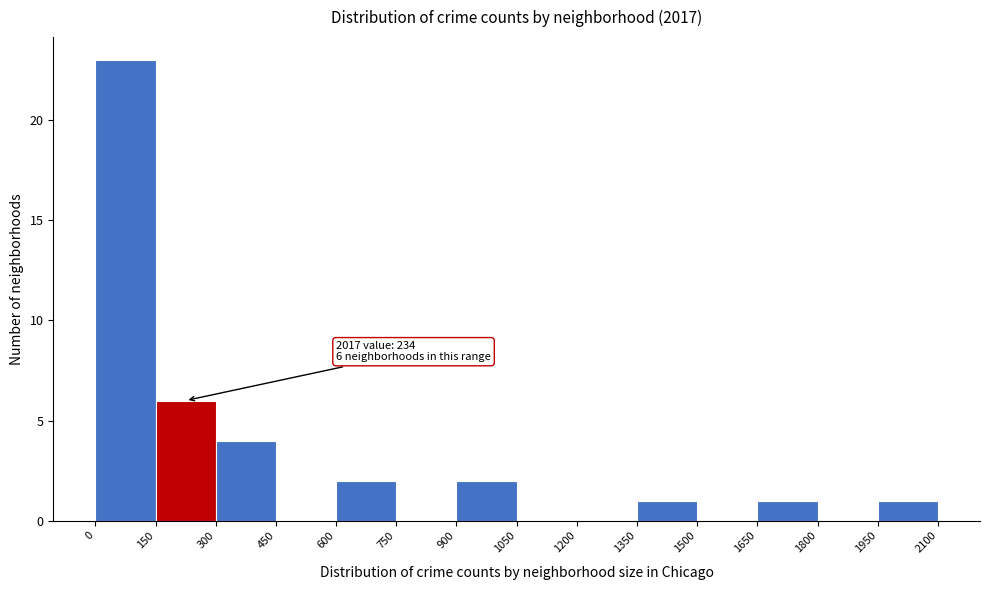

Over which range of the x-axis is the bar tallest?

0 to 150